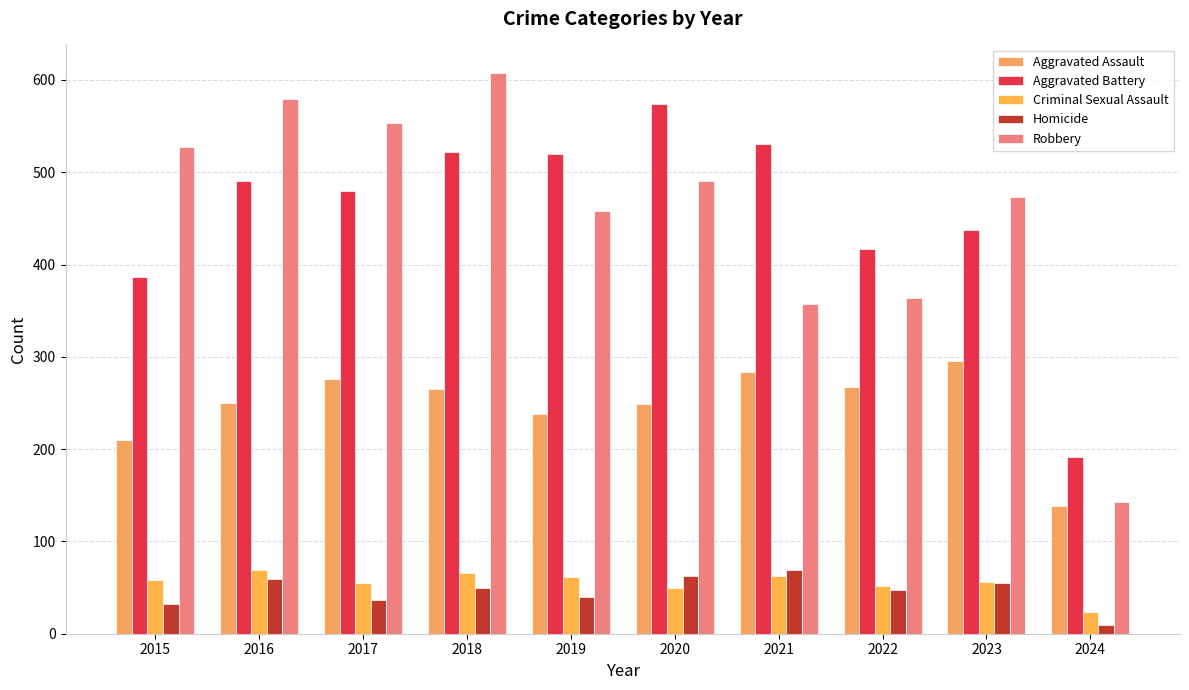

The Robbery series shows 529 at 2022. True or false?

False